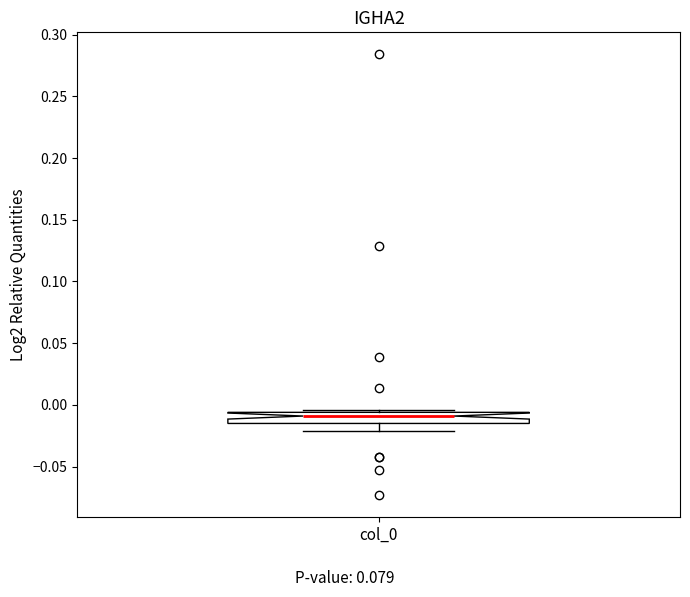

Where is the upper edge of the box for col_0 on the y-axis? The values are not printed on the chart, so give them approximately, as read against the axis.

-0.005